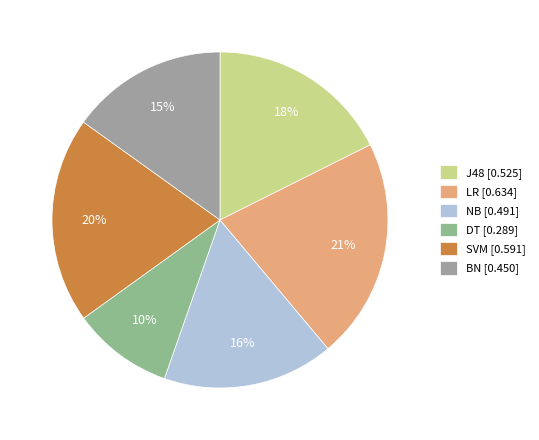

How many segments does this pie chart have?

6